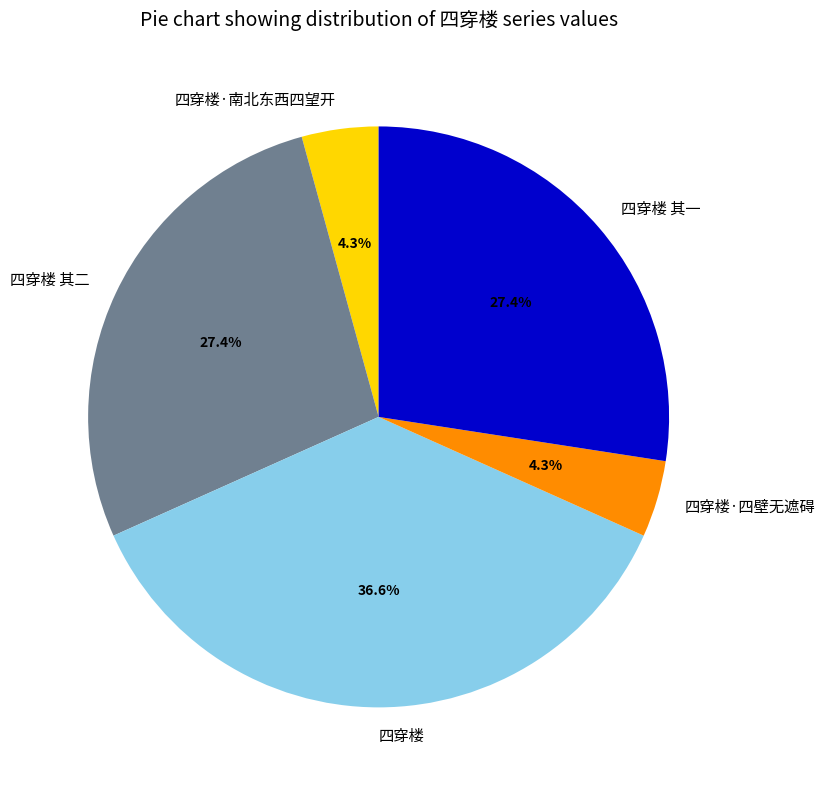

Does 四穿楼·南北东西四望开 represent more than half of the total?

No